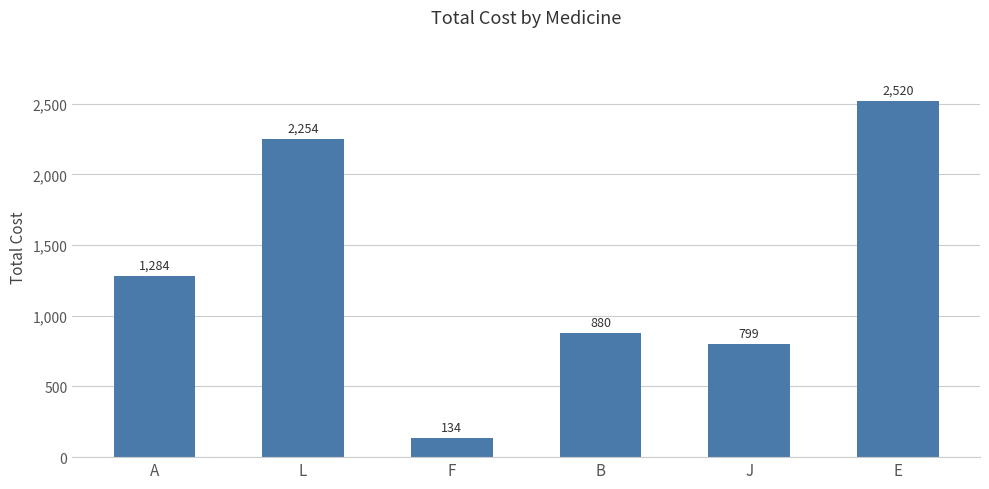

What is the sum of all values?

7871